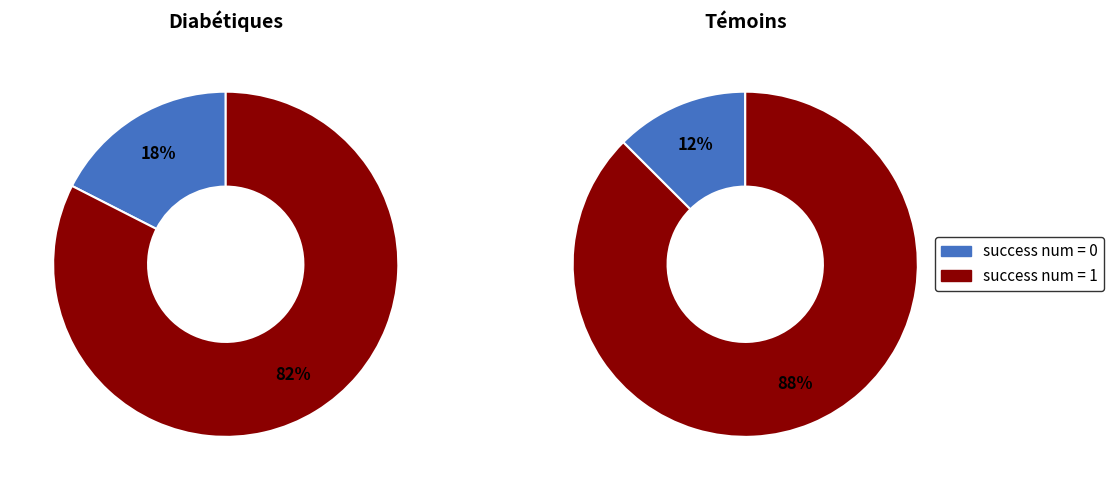

Which category has the biggest portion of the pie?

success num = 1